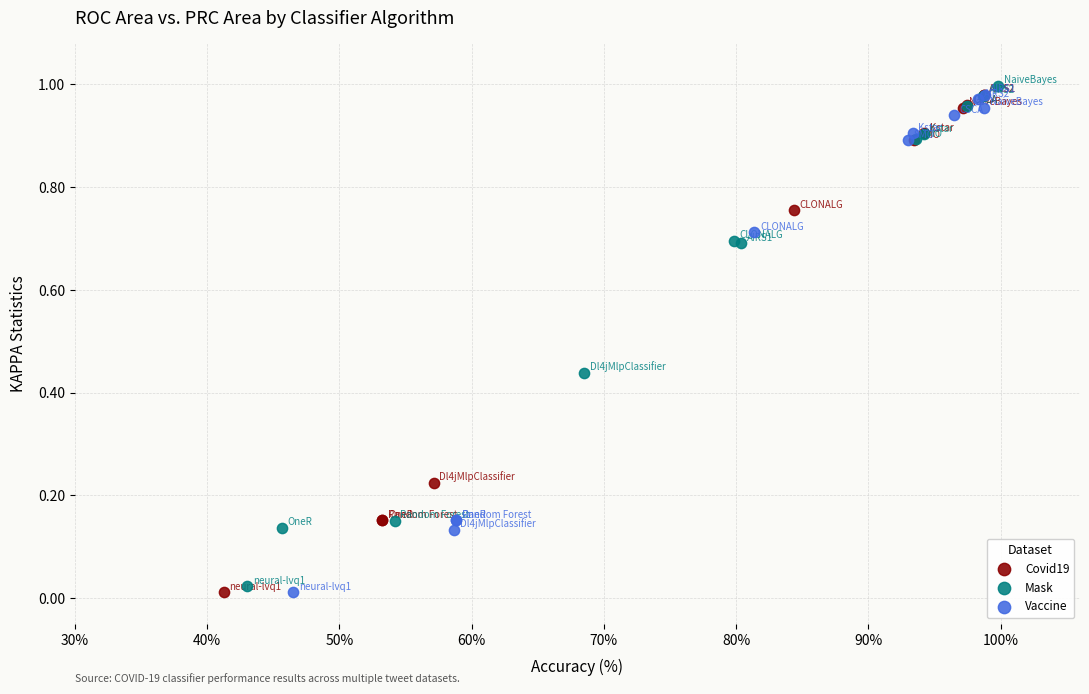

Which series contains the highest Y value?

Mask